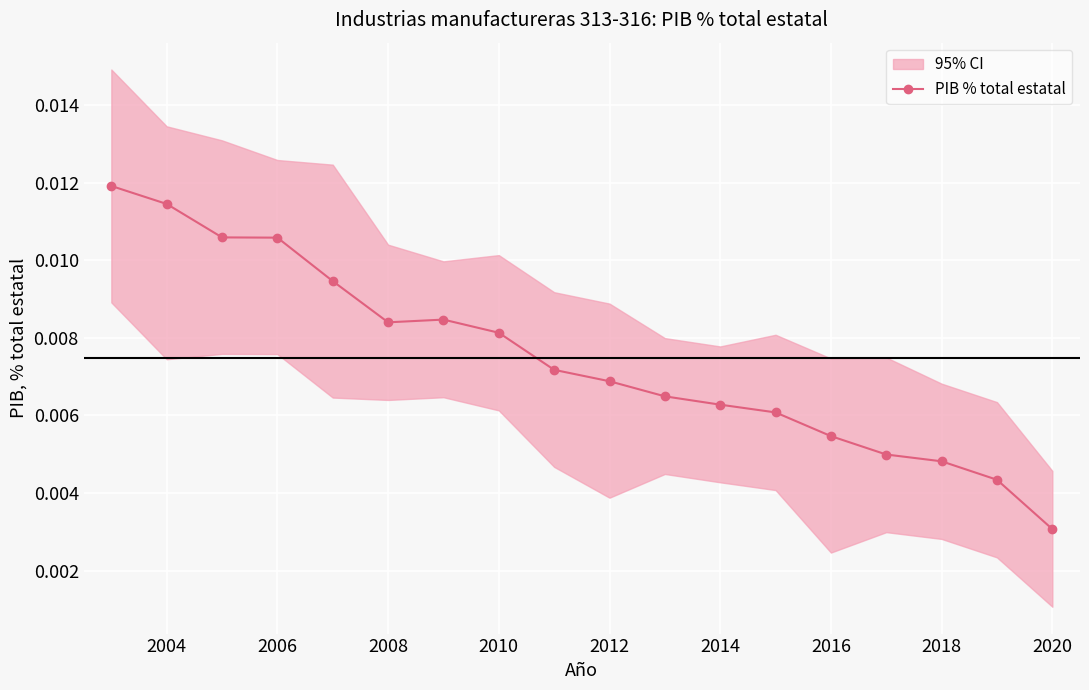

At which label is PIB % total estatal closest to 0?

2020